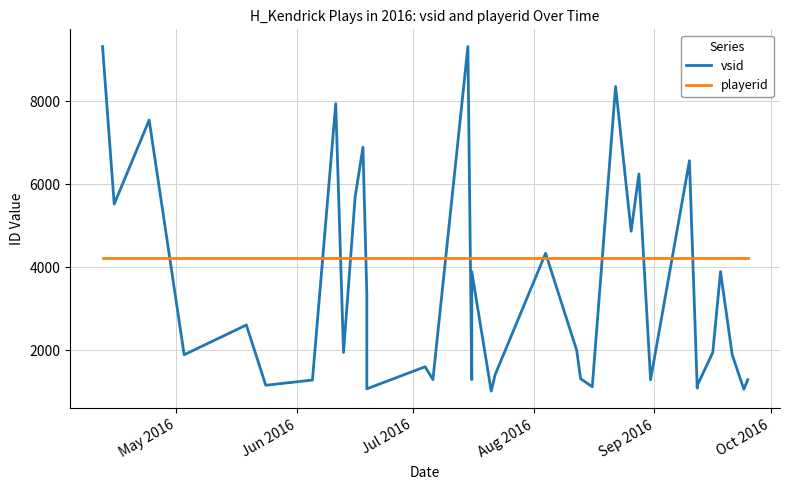

Reading right to left, extract all data points from this chart.

vsid: 1288	1058	1890	3895	1943	1147	1085	6570	1288	6249	4869	4869	8362	8362	1118	1118	1312	1994	4338	1407	1013	3895	1291	9323	1291	1601	1068	3340	6895	5702	1943	7947	1280	1280	1154	2608	1890	7550	5524	9323
playerid: 4229	4229	4229	4229	4229	4229	4229	4229	4229	4229	4229	4229	4229	4229	4229	4229	4229	4229	4229	4229	4229	4229	4229	4229	4229	4229	4229	4229	4229	4229	4229	4229	4229	4229	4229	4229	4229	4229	4229	4229